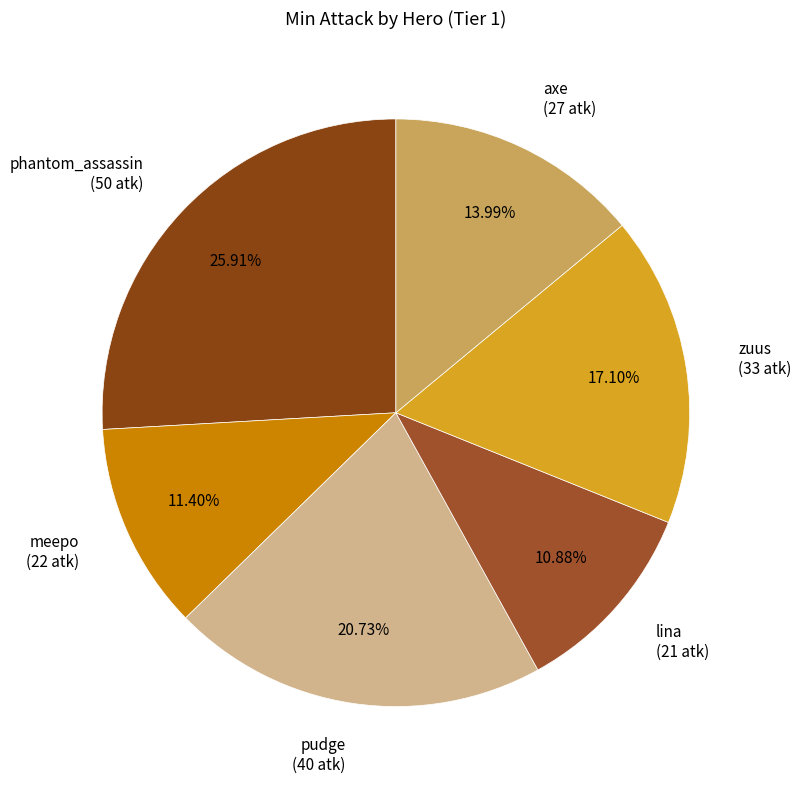

Is there any slice that represents more than half of the pie?

No